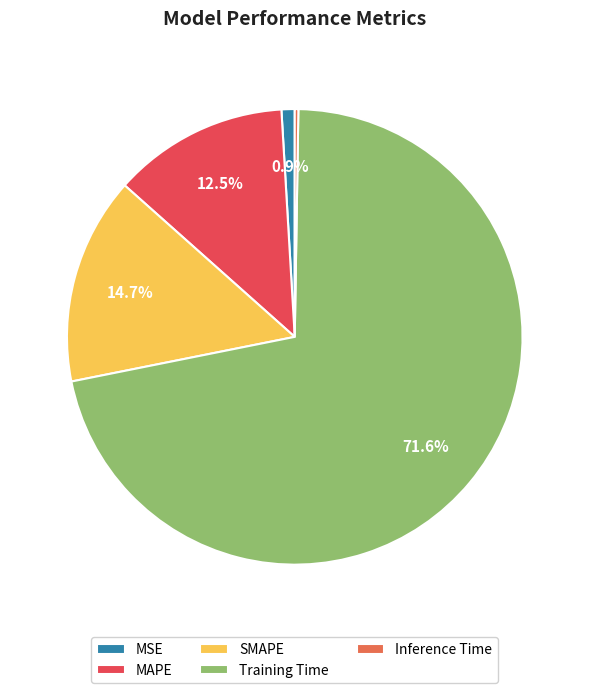

Count the number of slices in the pie.

5